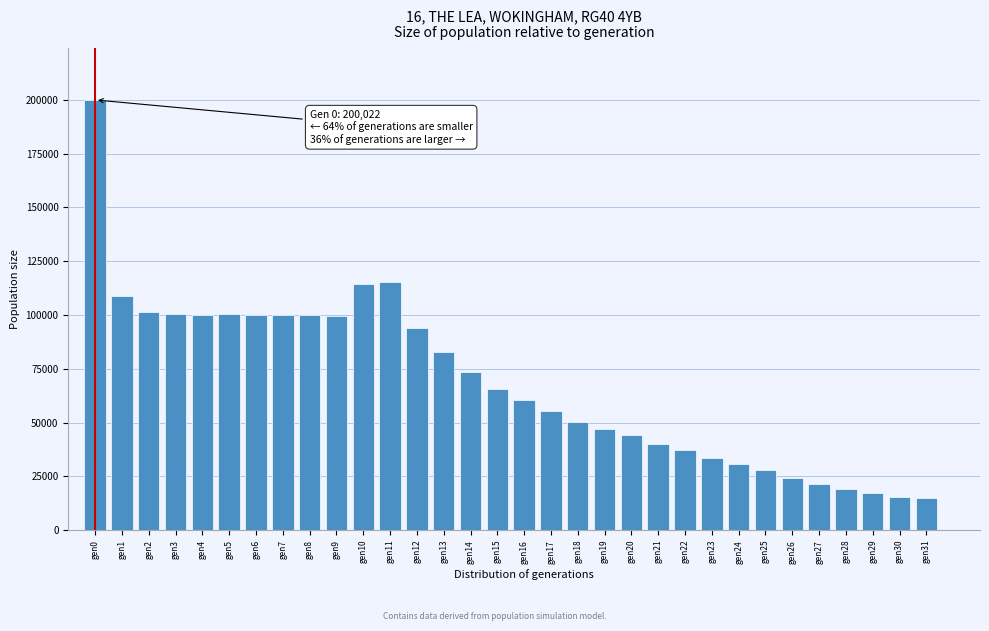

The value at gen23 is 59469. True or false?

False